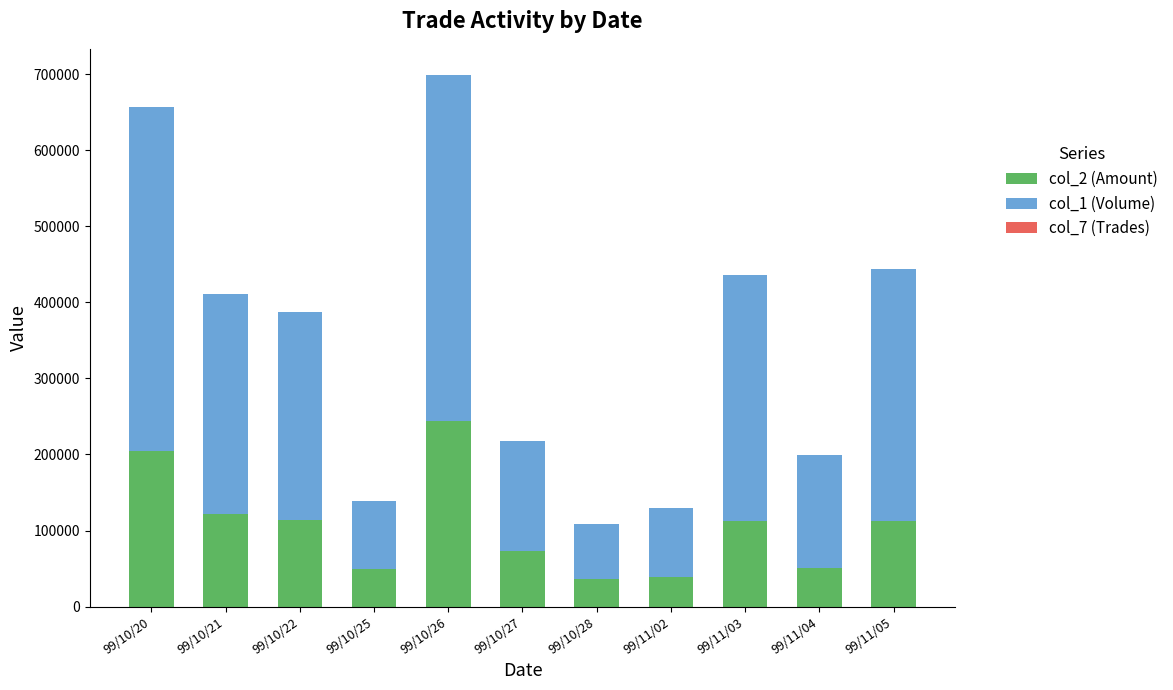

At which label does col_2 (Amount) reach its peak?

99/10/26